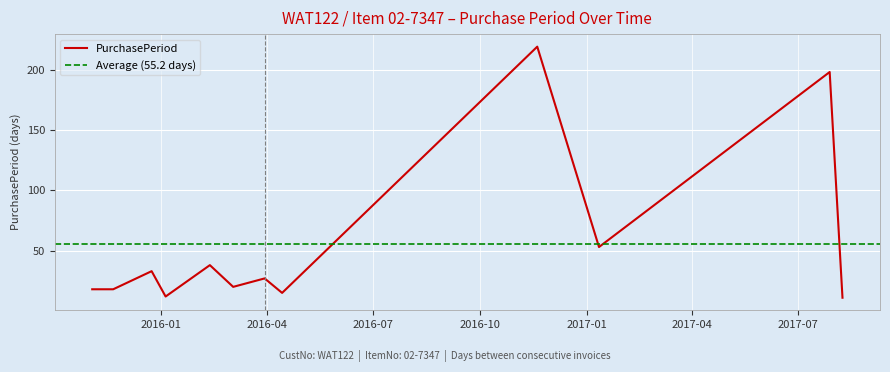

What is the change in value from 2016-02-12 to 2017-07-28?

+160